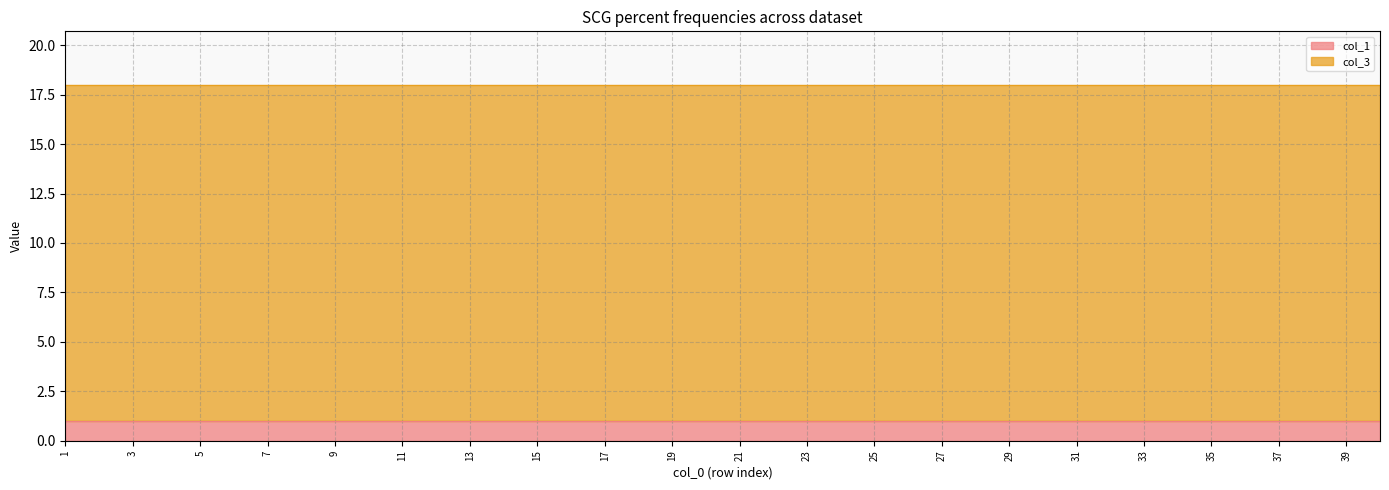

The col_3 series shows 17 at 9. True or false?

True